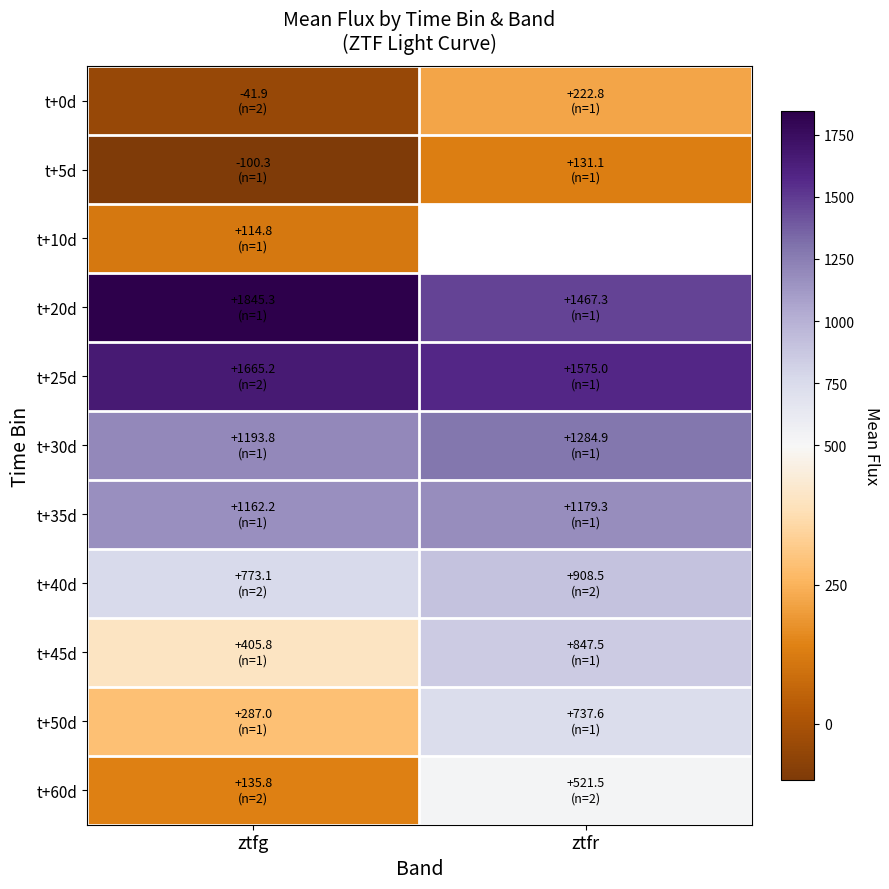

Rank the categories by t+45d value from lowest to highest.

ztfg, ztfr